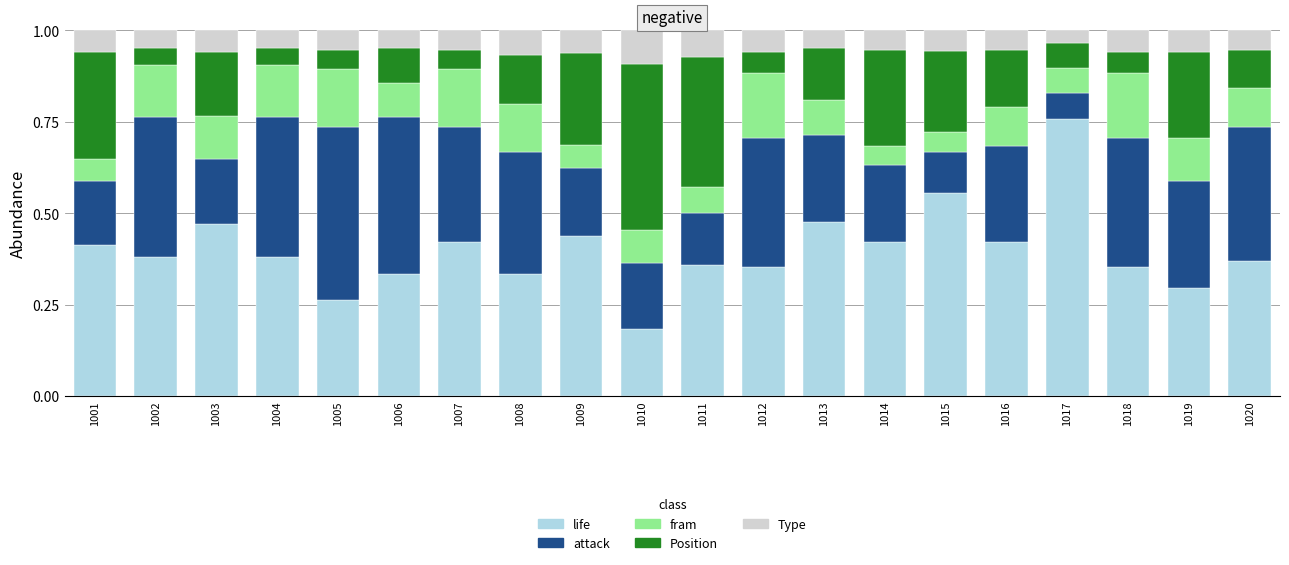

At which label does life reach its minimum?

1010